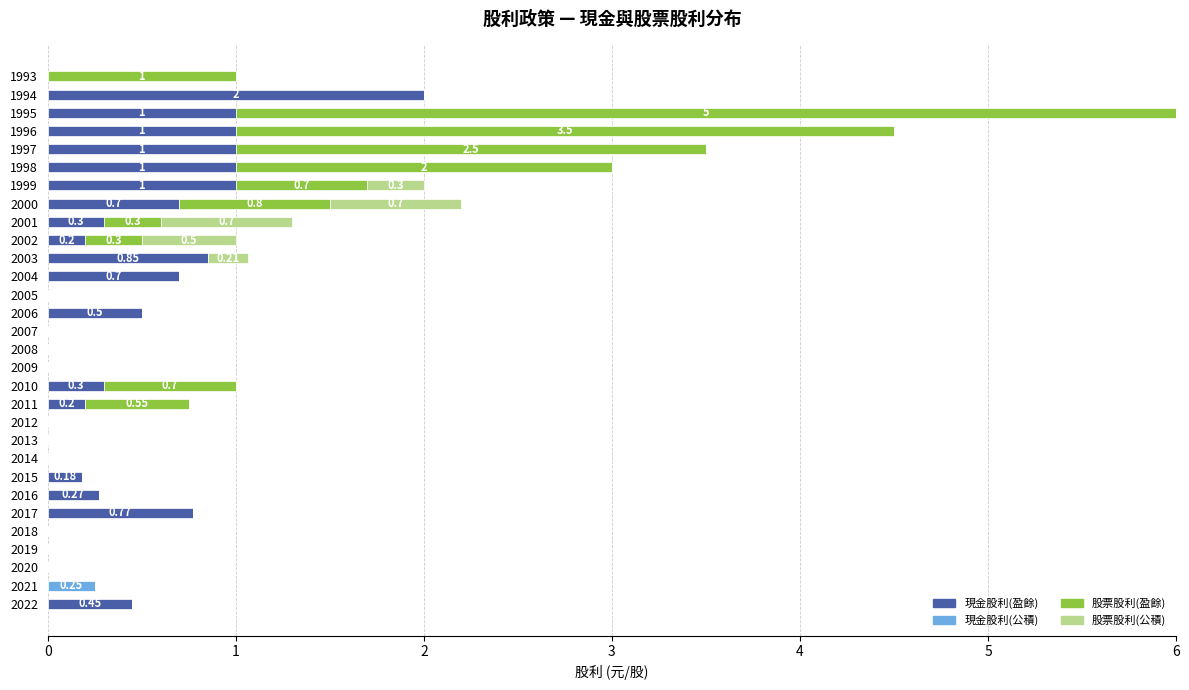

What is the total value across all series at 1993?

1.0